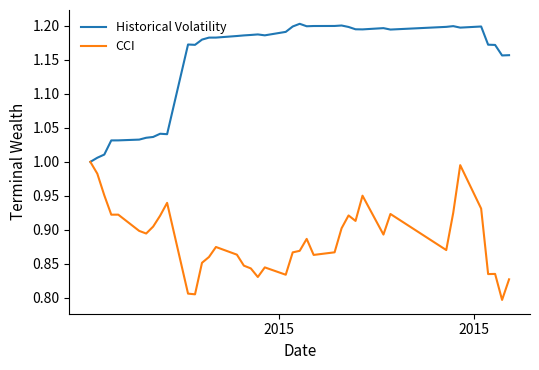

Rank the series by their maximum value, from lowest to highest.

CCI, Historical Volatility